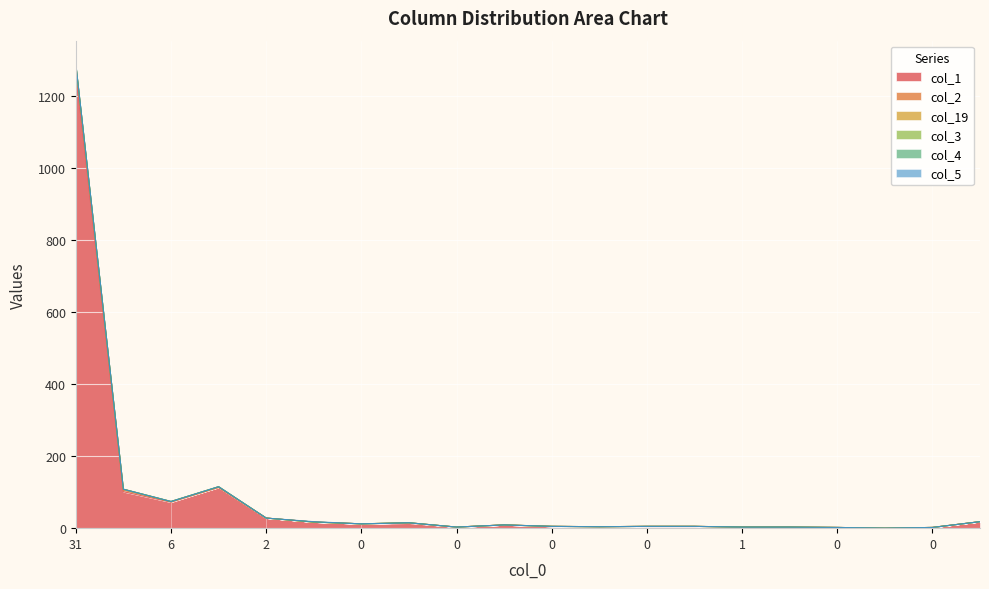

The col_2 series shows 4 at 0. True or false?

True